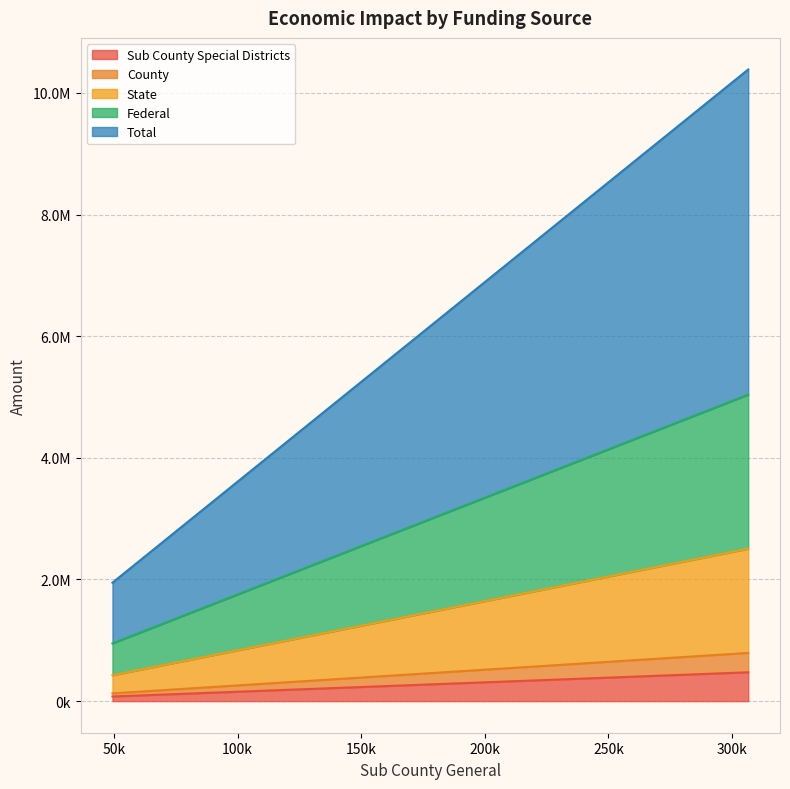

Reading left to right, extract all data points from this chart.

Sub County Special Districts: 76441.2	474109.9
County: 51355.2	318493.3
State: 297895.0	1712473.3
Federal: 523279.1	2533766.0
Total: 998342.1	5345400.9